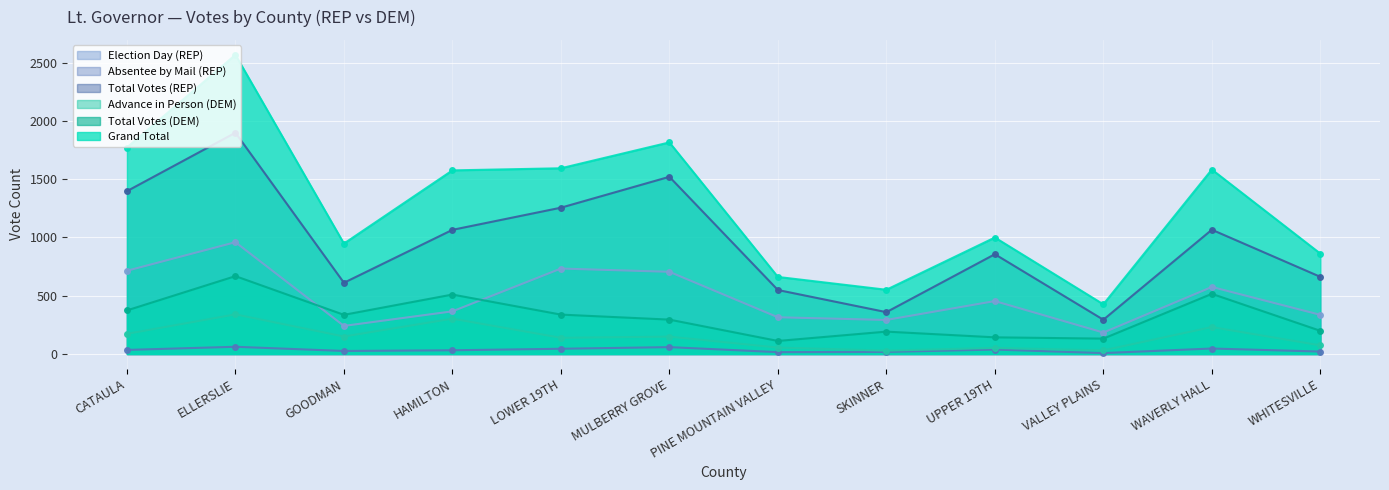

What are all the series names shown in the legend?

Election Day (REP), Absentee by Mail (REP), Total Votes (REP), Advance in Person (DEM), Total Votes (DEM), Grand Total